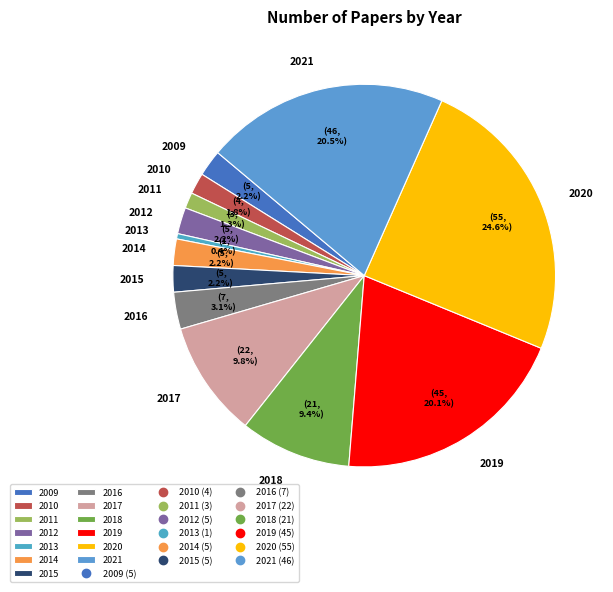

True or false: 2013 accounts for 0% of the total.

True